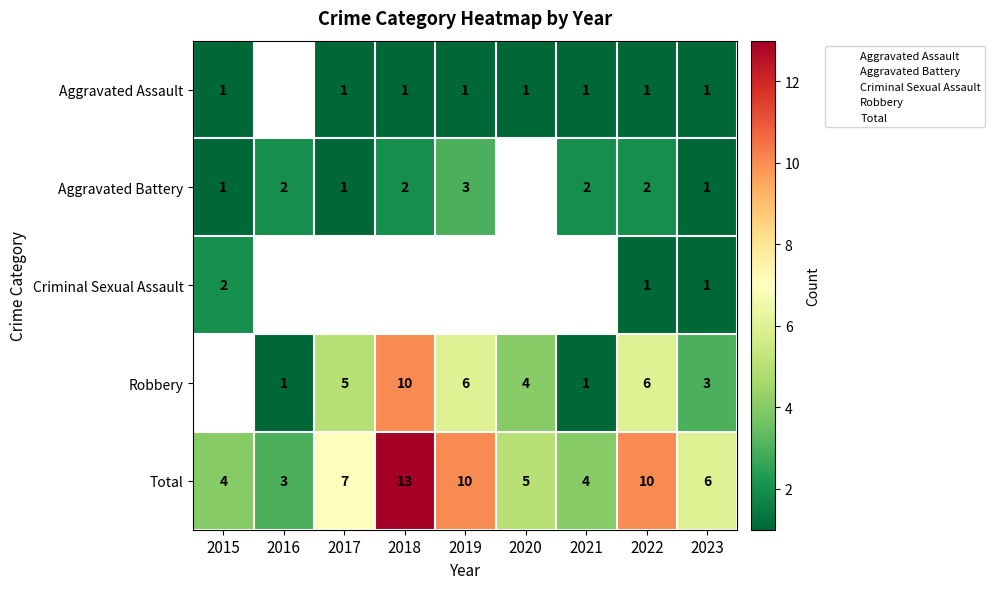

What is the maximum value for Aggravated Assault?

1.0